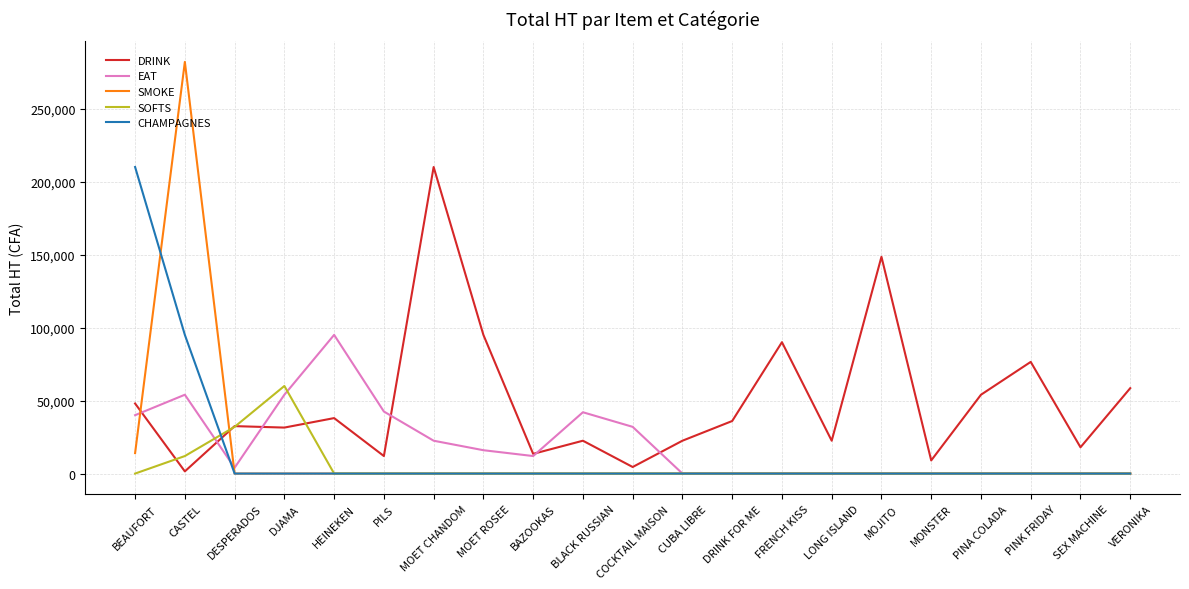

What are all the series names shown in the legend?

DRINK, EAT, SMOKE, SOFTS, CHAMPAGNES